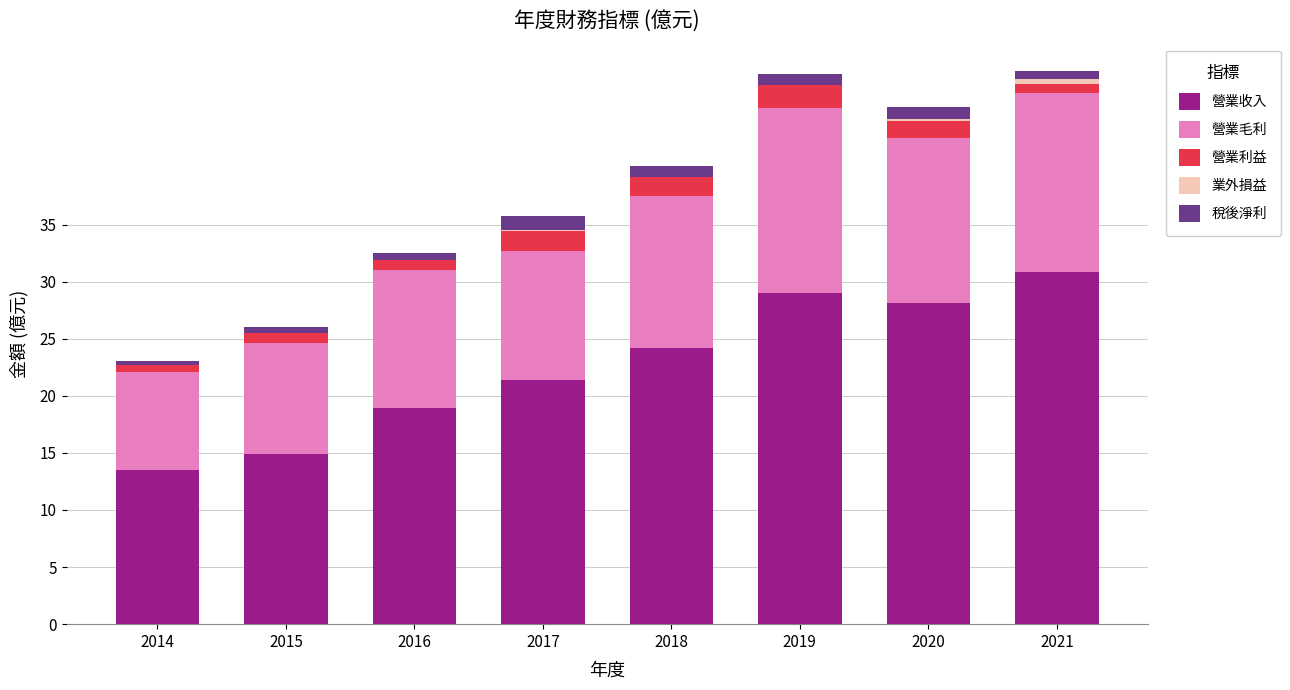

Where is 營業收入 nearest to the value 22?

2017